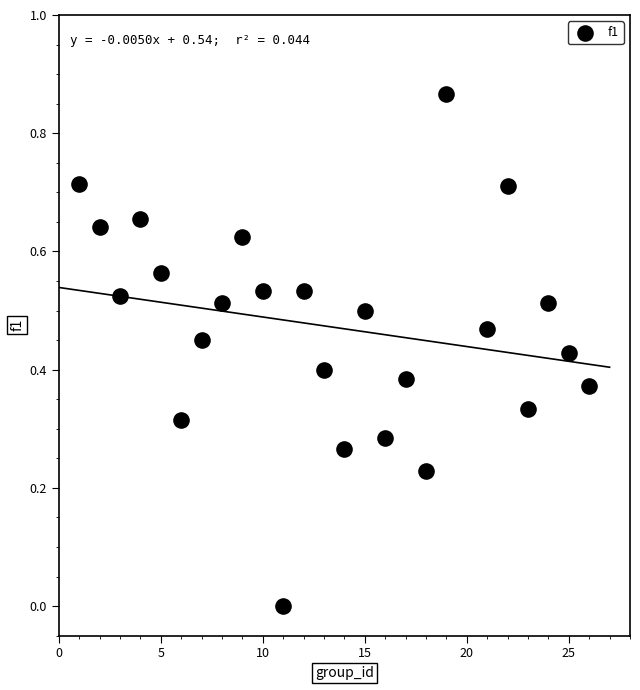

What is the range of X values (max minus min)?

25.0